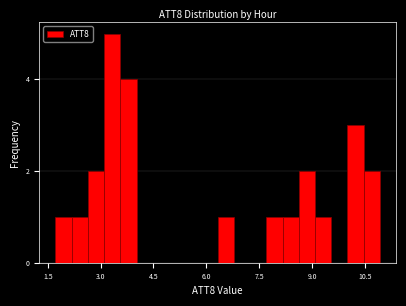

Around what value on the x-axis is the tallest bar? Give the approximate position of its centre, as read against the axis.

3.4